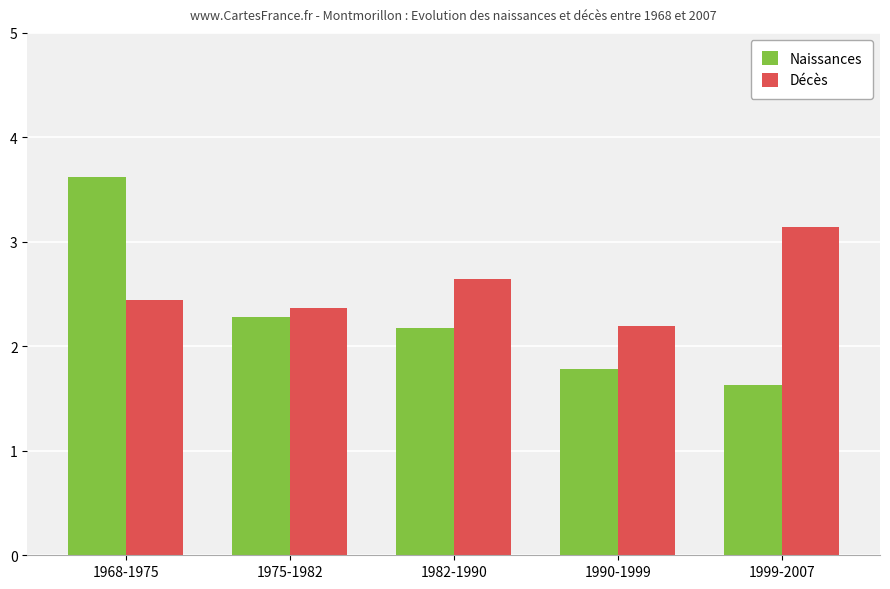

What position from the right is 1968-1975?

5